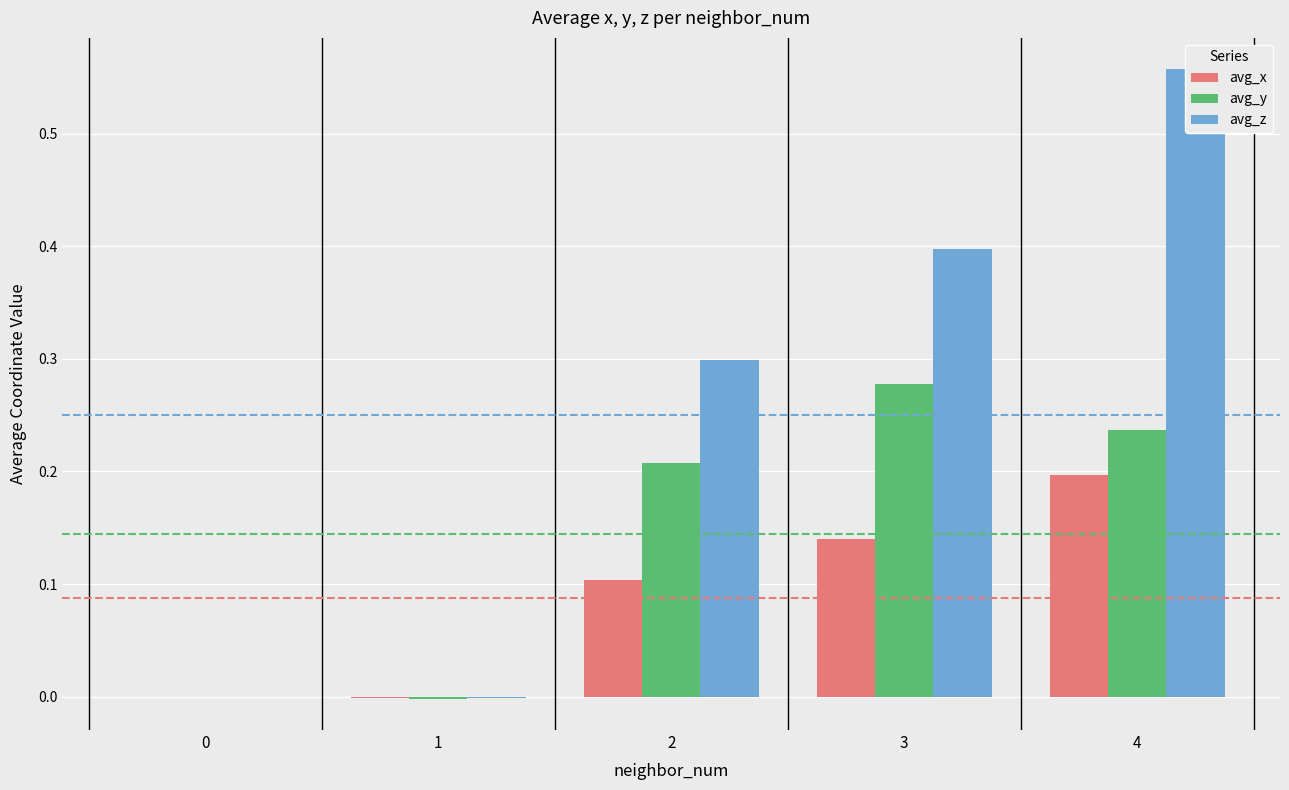

List the labels in order of avg_x value, smallest first.

1, 0, 2, 3, 4